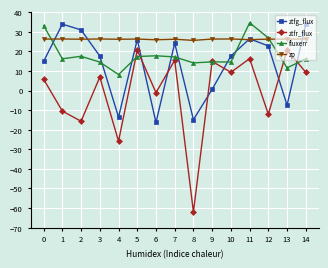

True or false: zp and ztfg_flux cross at least once.

True